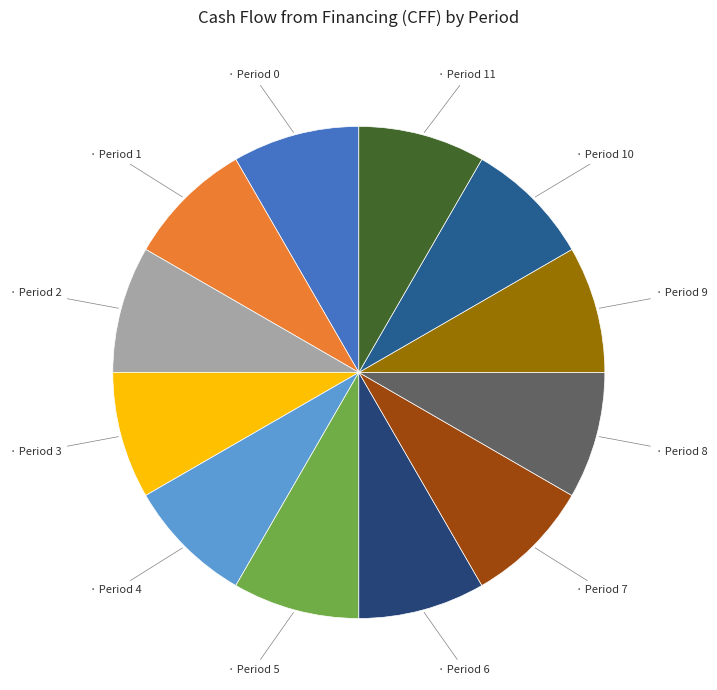

Count the number of slices in the pie.

12